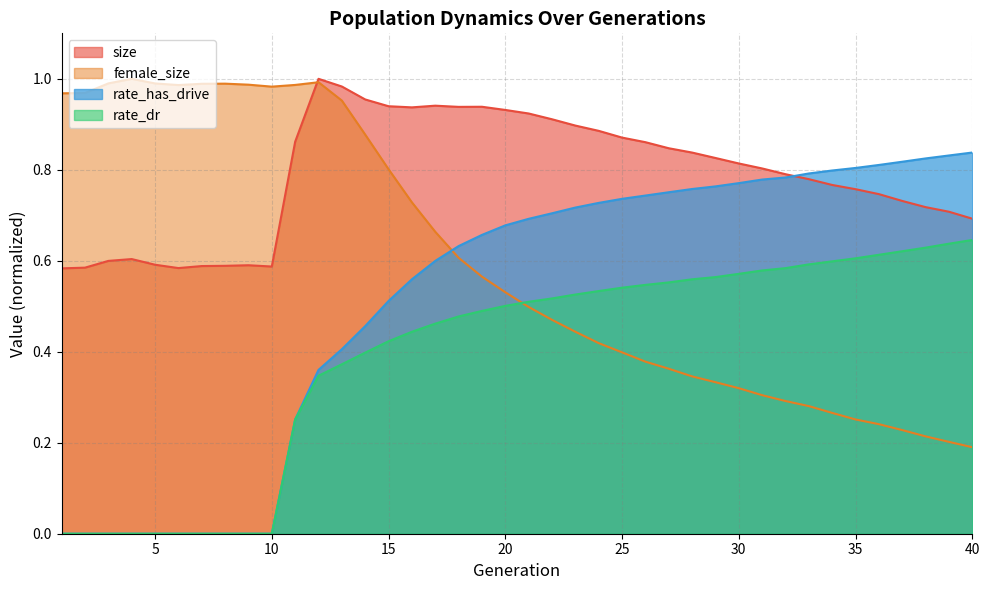

Between 15 and 2, which is larger?

15